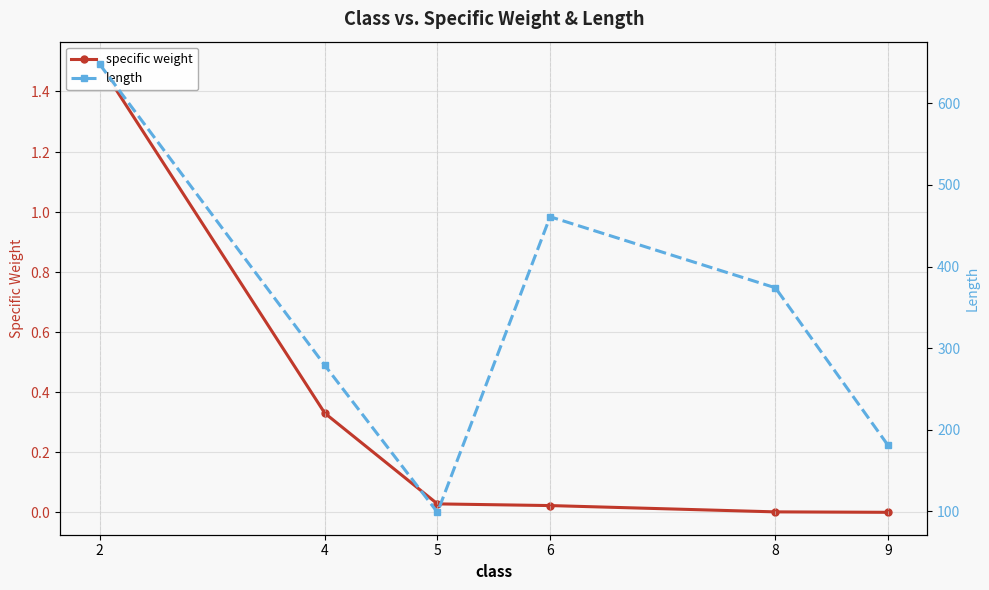

What is the difference between the length values at 6 and 9?

280.0